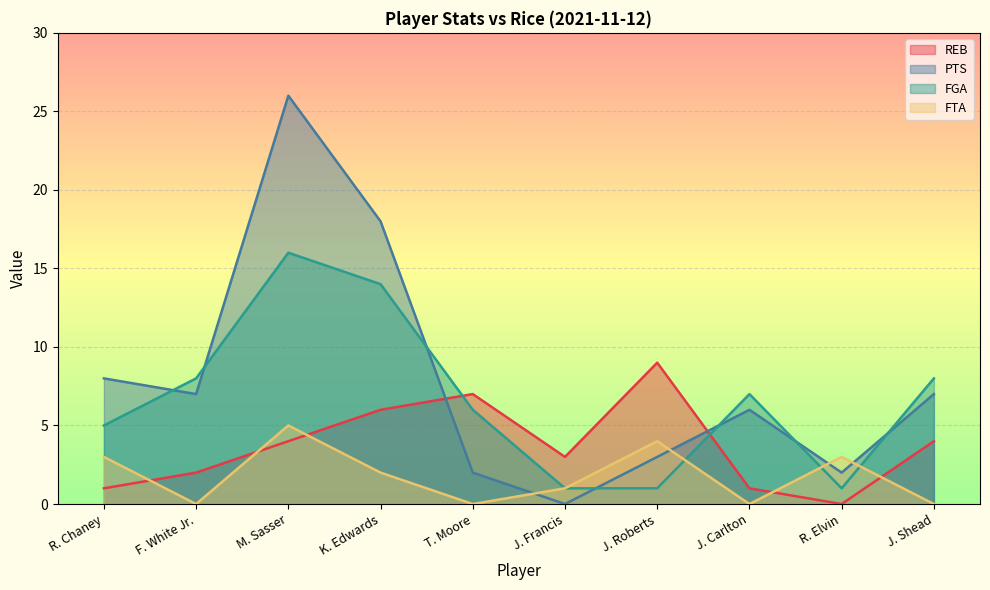

What is the difference between the maximum and minimum values in the REB series?

9